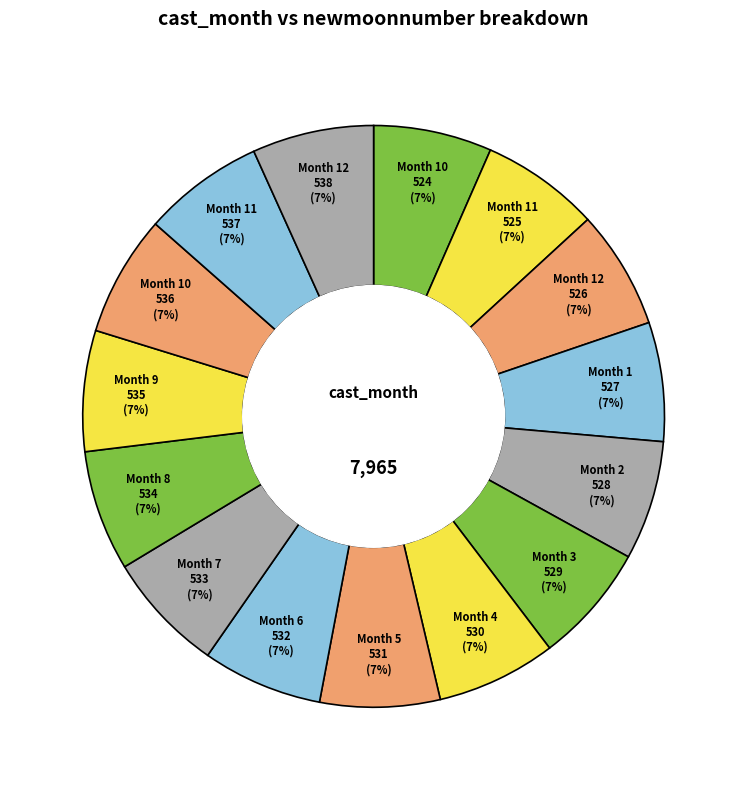

How many segments does this pie chart have?

15